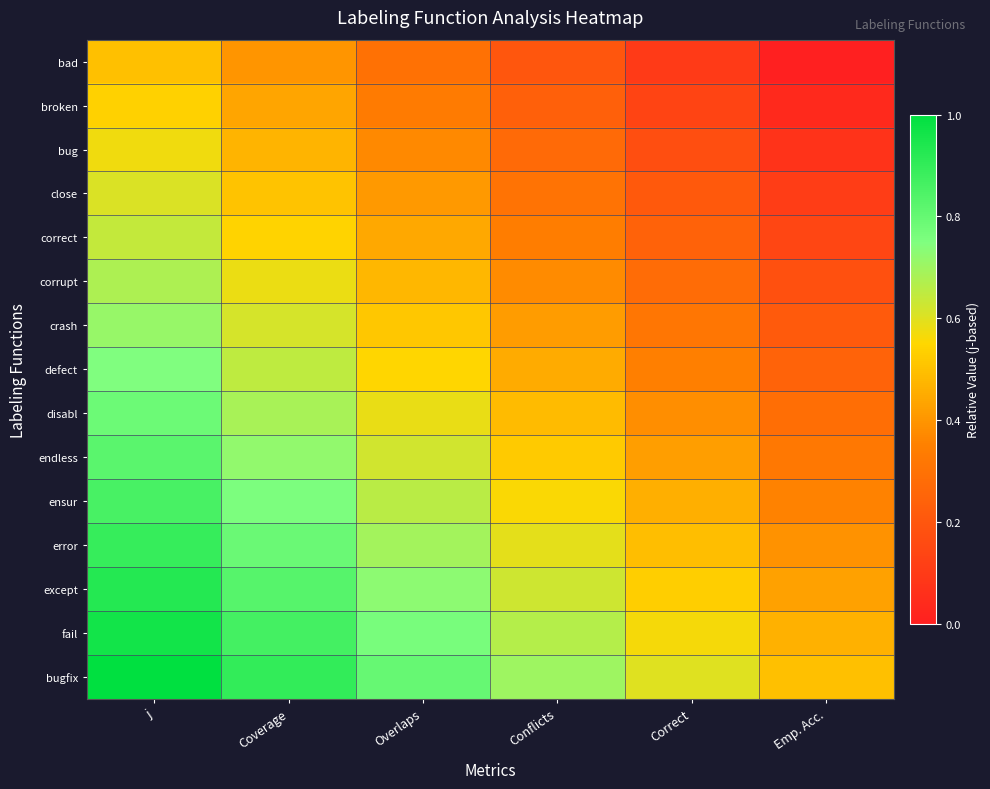

Reading left to right, what are all the values shown in this chart?

bad: j=0.5	Coverage=0.4	Overlaps=0.3	Conflicts=0.2	Correct=0.1	Emp. Acc.=0.0
broken: j=0.5	Coverage=0.4	Overlaps=0.3	Conflicts=0.2	Correct=0.1	Emp. Acc.=0.0
bug: j=0.6	Coverage=0.5	Overlaps=0.4	Conflicts=0.3	Correct=0.2	Emp. Acc.=0.1
close: j=0.6	Coverage=0.5	Overlaps=0.4	Conflicts=0.3	Correct=0.2	Emp. Acc.=0.1
correct: j=0.6	Coverage=0.5	Overlaps=0.4	Conflicts=0.3	Correct=0.2	Emp. Acc.=0.1
corrupt: j=0.7	Coverage=0.6	Overlaps=0.5	Conflicts=0.4	Correct=0.3	Emp. Acc.=0.2
crash: j=0.7	Coverage=0.6	Overlaps=0.5	Conflicts=0.4	Correct=0.3	Emp. Acc.=0.2
defect: j=0.7	Coverage=0.6	Overlaps=0.5	Conflicts=0.4	Correct=0.3	Emp. Acc.=0.2
disabl: j=0.8	Coverage=0.7	Overlaps=0.6	Conflicts=0.5	Correct=0.4	Emp. Acc.=0.3
endless: j=0.8	Coverage=0.7	Overlaps=0.6	Conflicts=0.5	Correct=0.4	Emp. Acc.=0.3
ensur: j=0.9	Coverage=0.8	Overlaps=0.7	Conflicts=0.6	Correct=0.5	Emp. Acc.=0.4
error: j=0.9	Coverage=0.8	Overlaps=0.7	Conflicts=0.6	Correct=0.5	Emp. Acc.=0.4
except: j=0.9	Coverage=0.8	Overlaps=0.7	Conflicts=0.6	Correct=0.5	Emp. Acc.=0.4
fail: j=1.0	Coverage=0.9	Overlaps=0.8	Conflicts=0.7	Correct=0.6	Emp. Acc.=0.5
bugfix: j=1.0	Coverage=0.9	Overlaps=0.8	Conflicts=0.7	Correct=0.6	Emp. Acc.=0.5